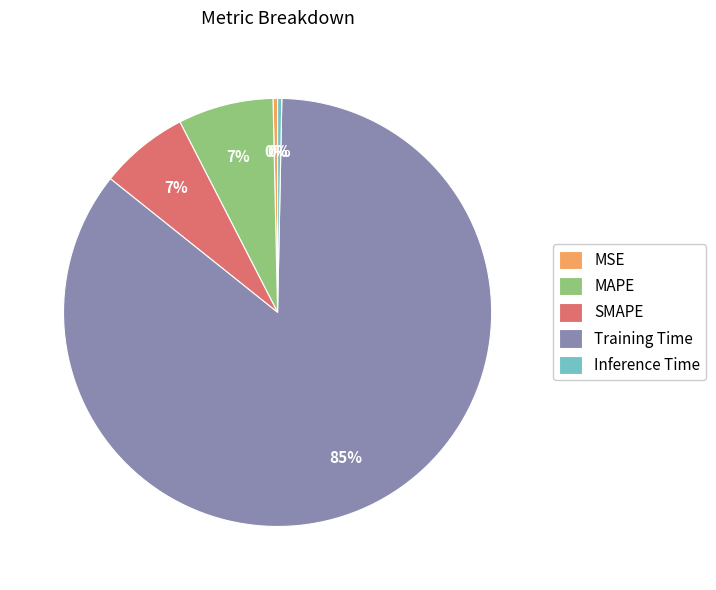

Is it true that MAPE is 17% of the pie?

False